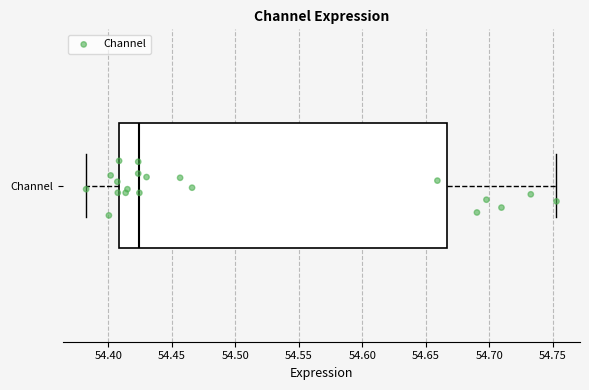

Read this box plot against the x-axis: the position of the median line, the range covered by the box, and the ends of both whiskers. The values are not printed on the chart, so give them approximately, as read against the axis.

median 54.425, box 54.410 to 54.665, whiskers 54.380 to 54.755